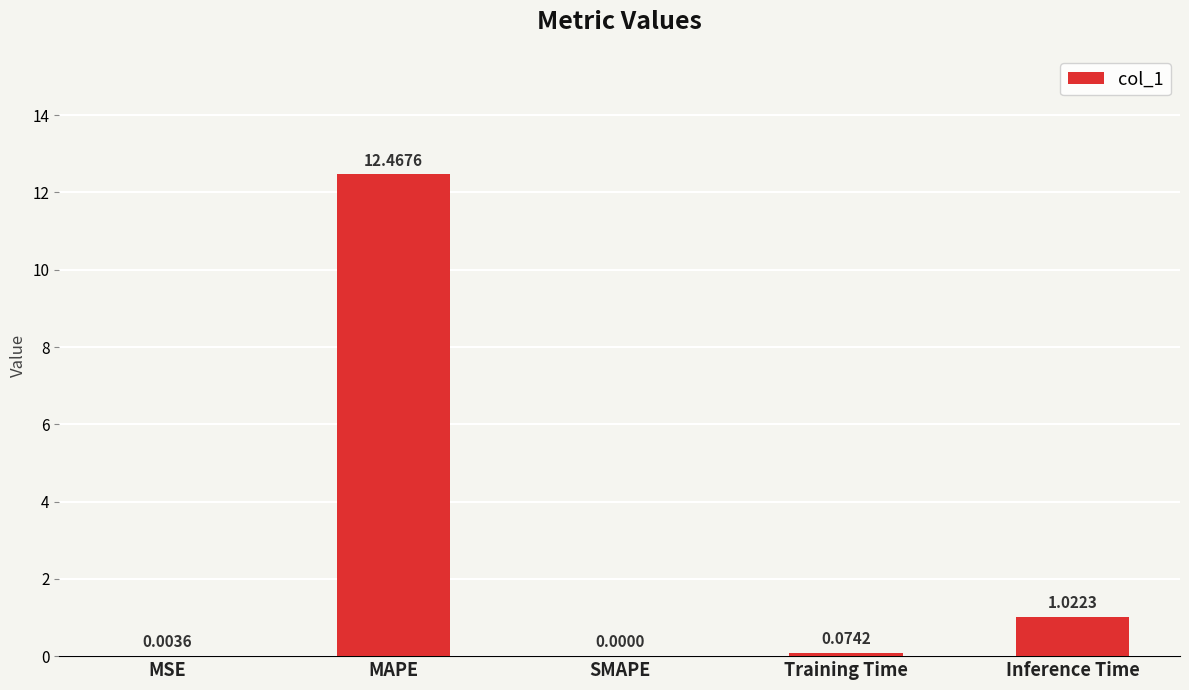

How many series are shown in this chart?

1